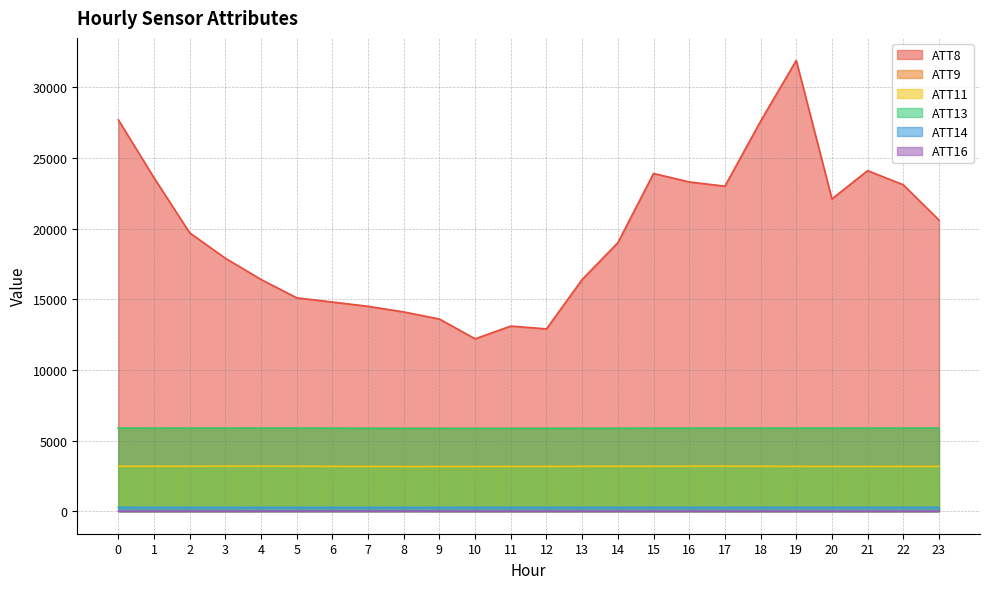

Is it true that ATT14 equals 82.8 at 22?

False